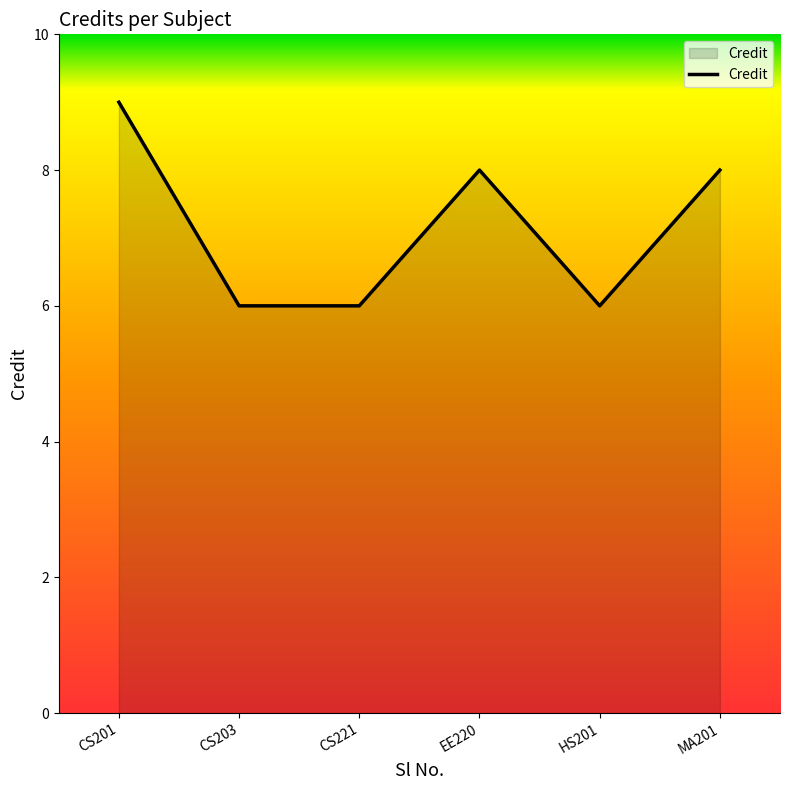

What is the average value?

7